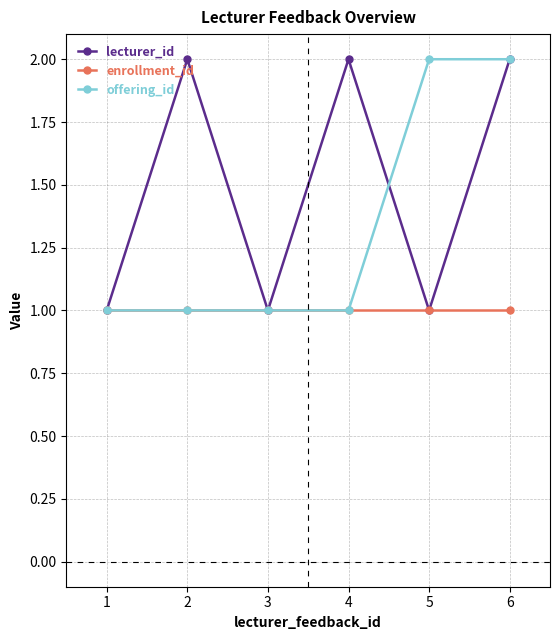

What is the smallest value displayed?

1